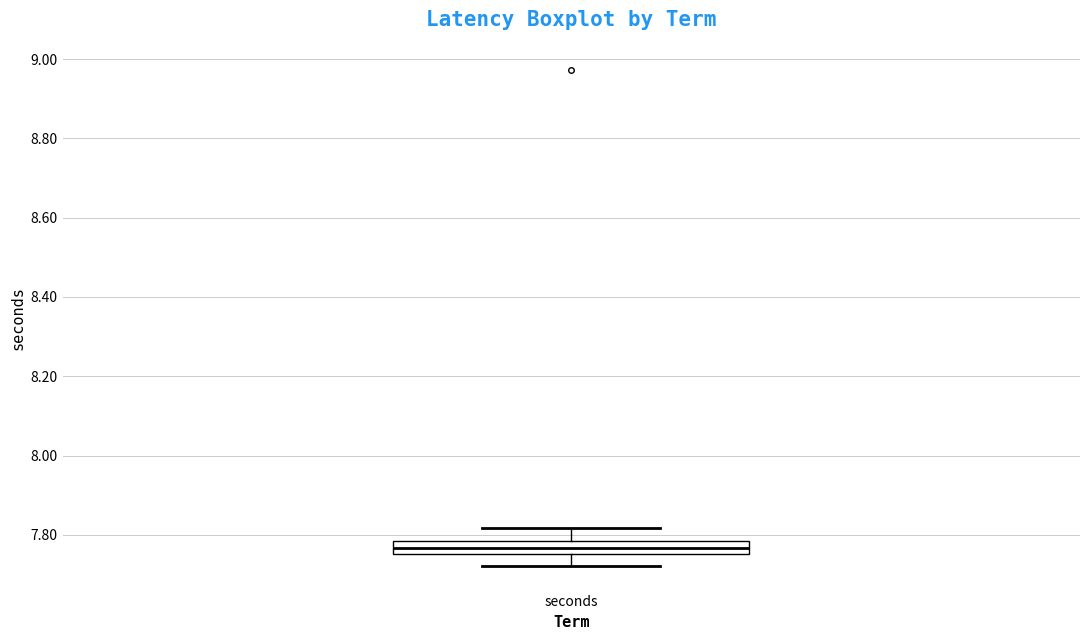

Read this box plot against the y-axis: the position of the median line, the range covered by the box, and the ends of both whiskers. The values are not printed on the chart, so give them approximately, as read against the axis.

median 7.76 (inside the box), box 7.76 to 7.78, whiskers 7.72 to 7.82